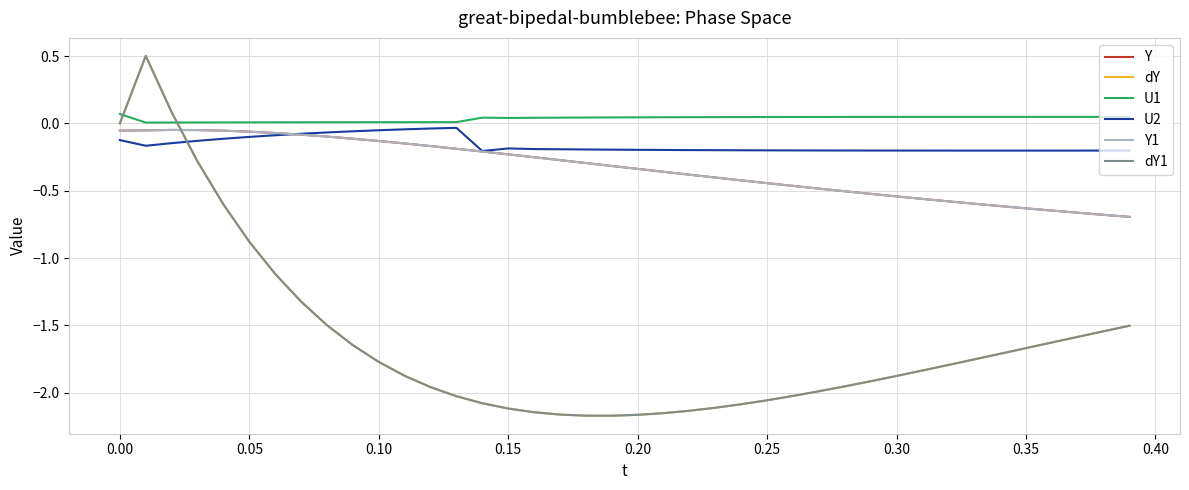

What is the average value of the U2 series?

-0.2